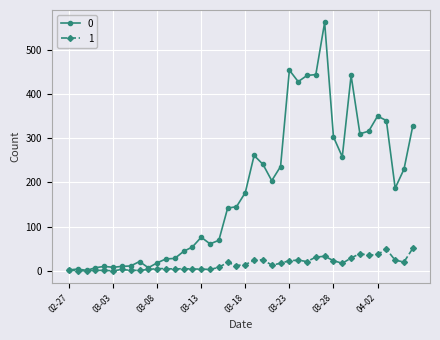

Rank the series by their maximum value, from highest to lowest.

0, 1